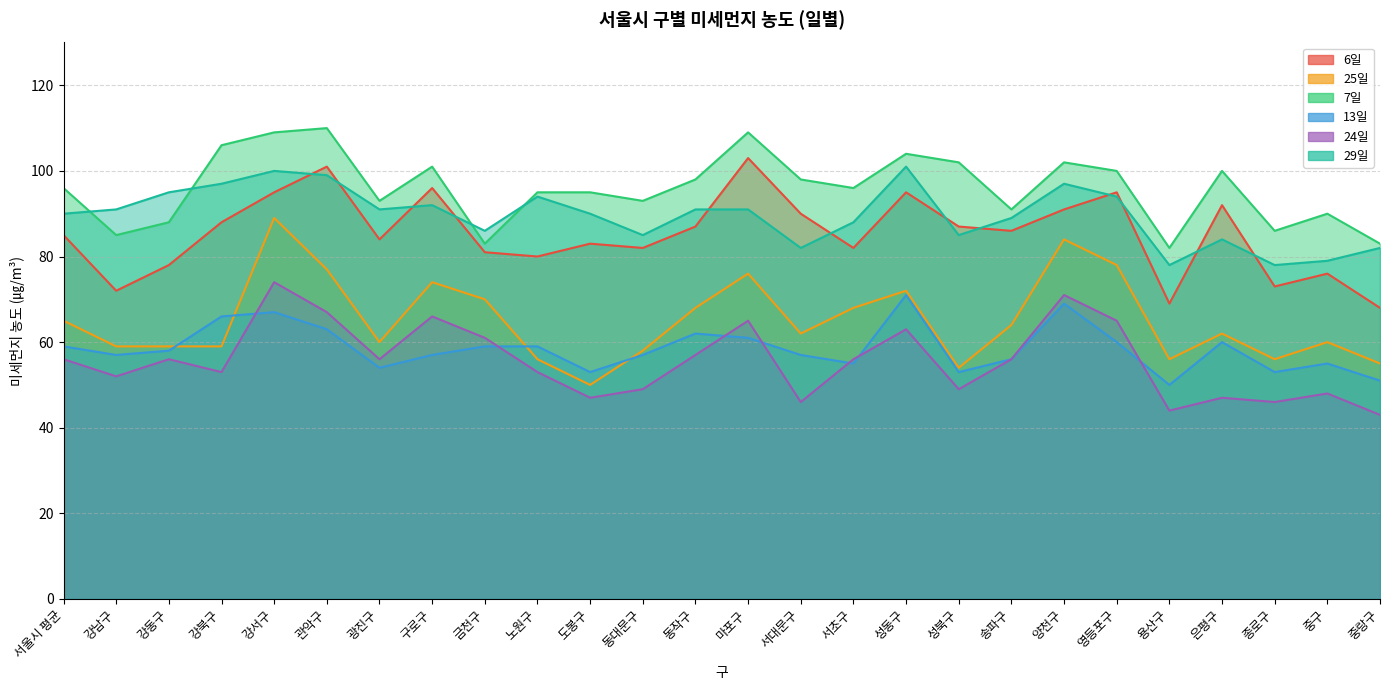

Between 동작구 and 영등포구, which series saw the biggest shift?

25일